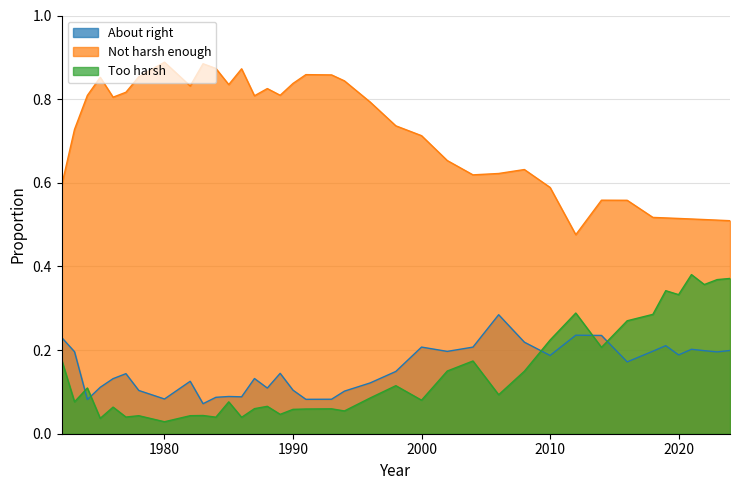

Where is the first local minimum for Not harsh enough?

1976